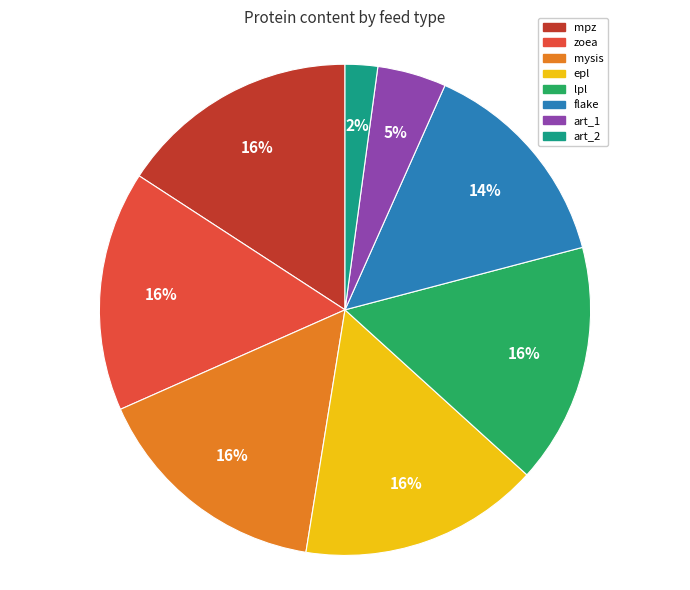

How many slices are in this pie chart?

8